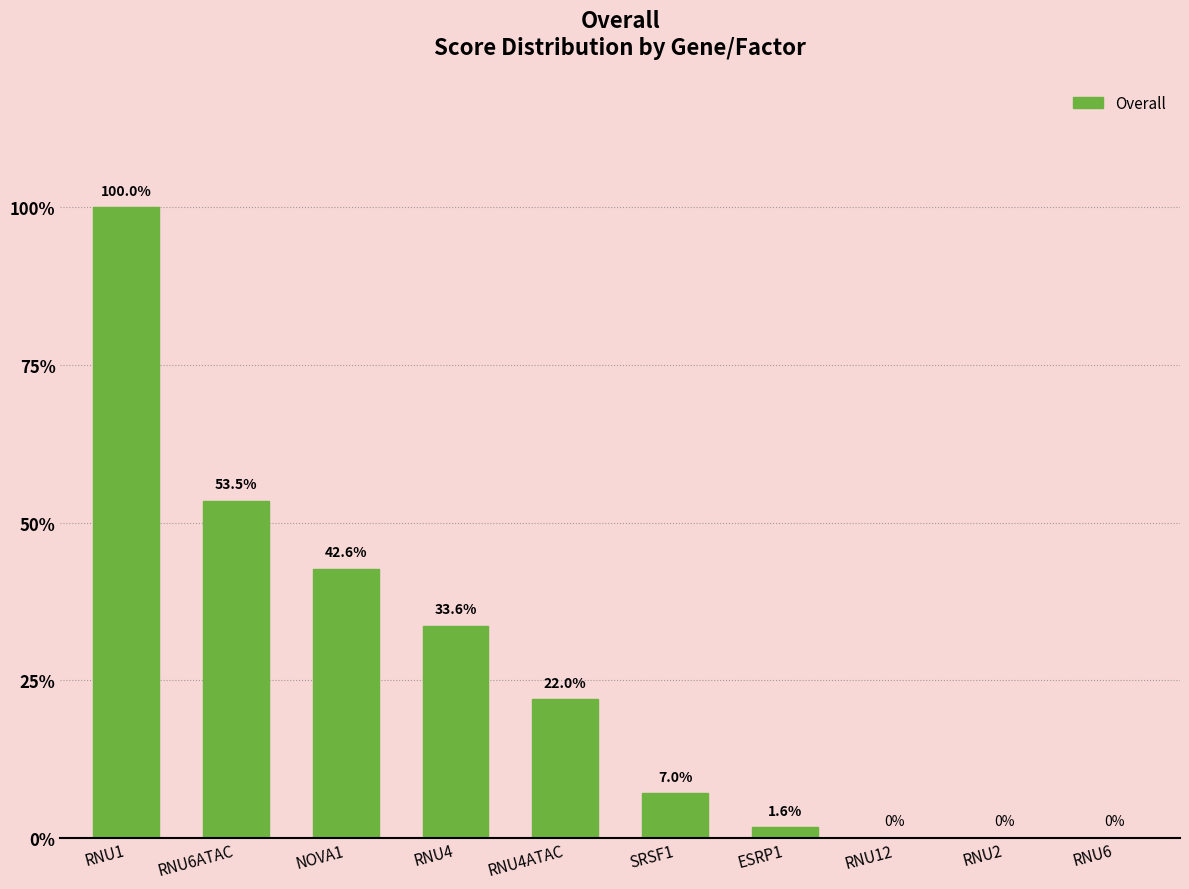

What is the maximum value shown in the chart?

100.0